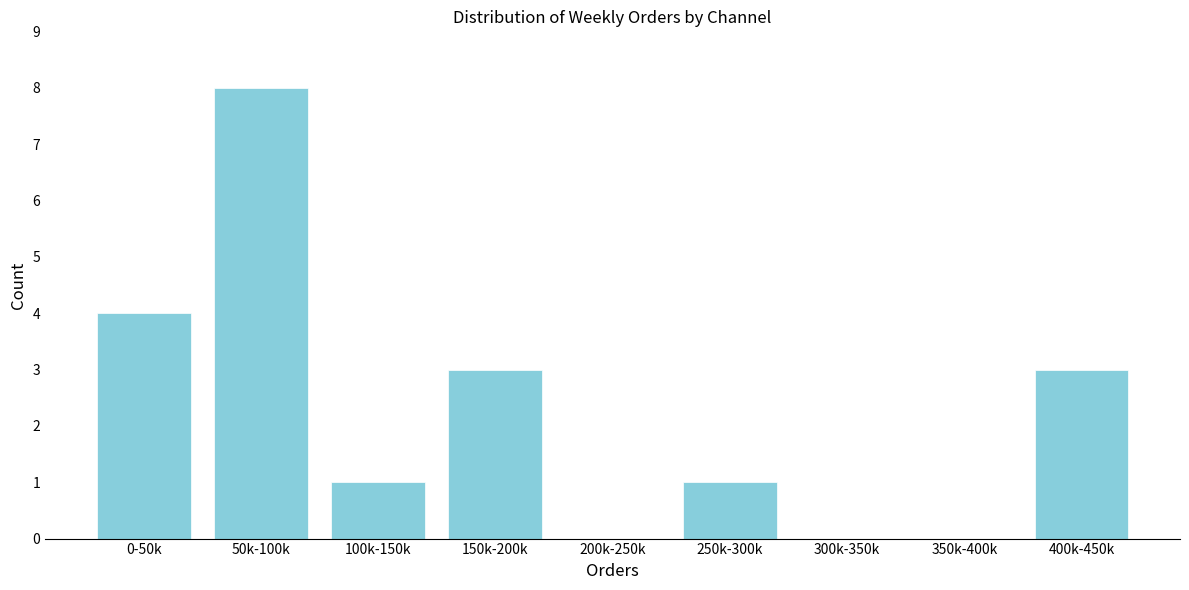

Reading left to right, extract all data points from this chart.

0-50k=4	50k-100k=8	100k-150k=1	150k-200k=3	200k-250k=0	250k-300k=1	300k-350k=0	350k-400k=0	400k-450k=3